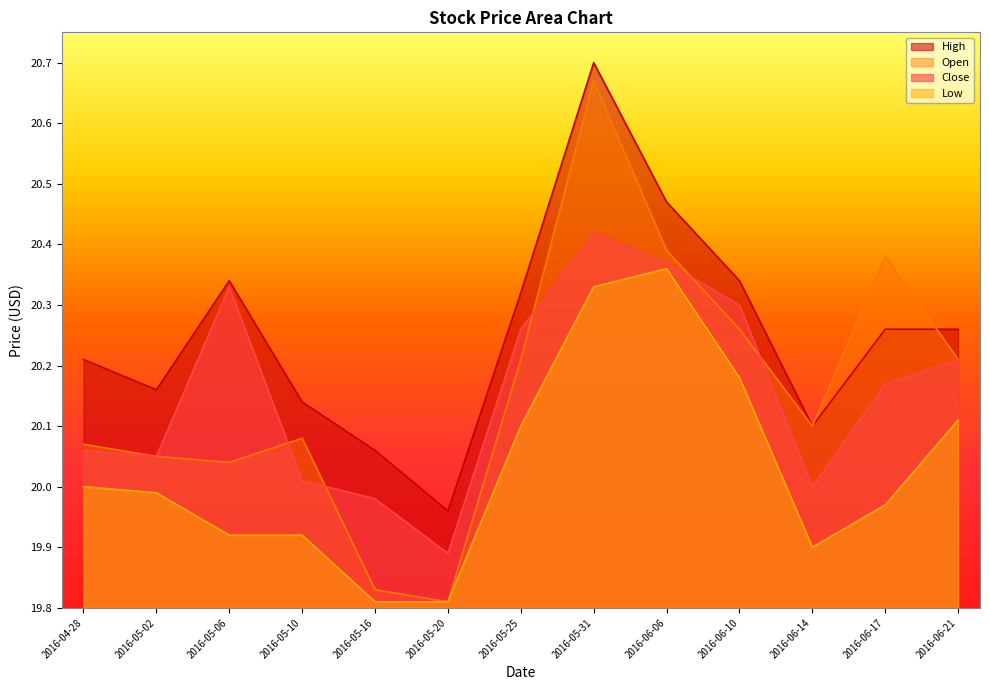

What is the difference between the High values at 2016-05-20 and 2016-05-16?

0.1